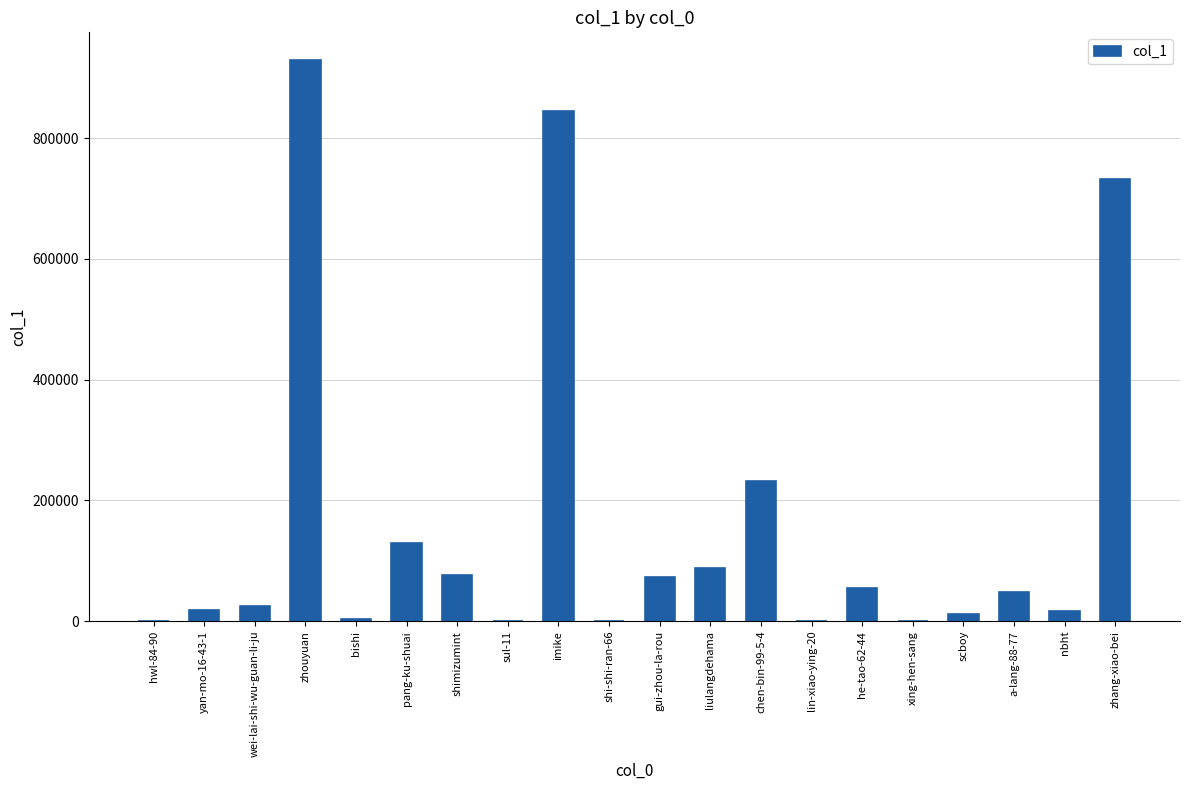

Which category has the highest value across all series?

zhouyuan